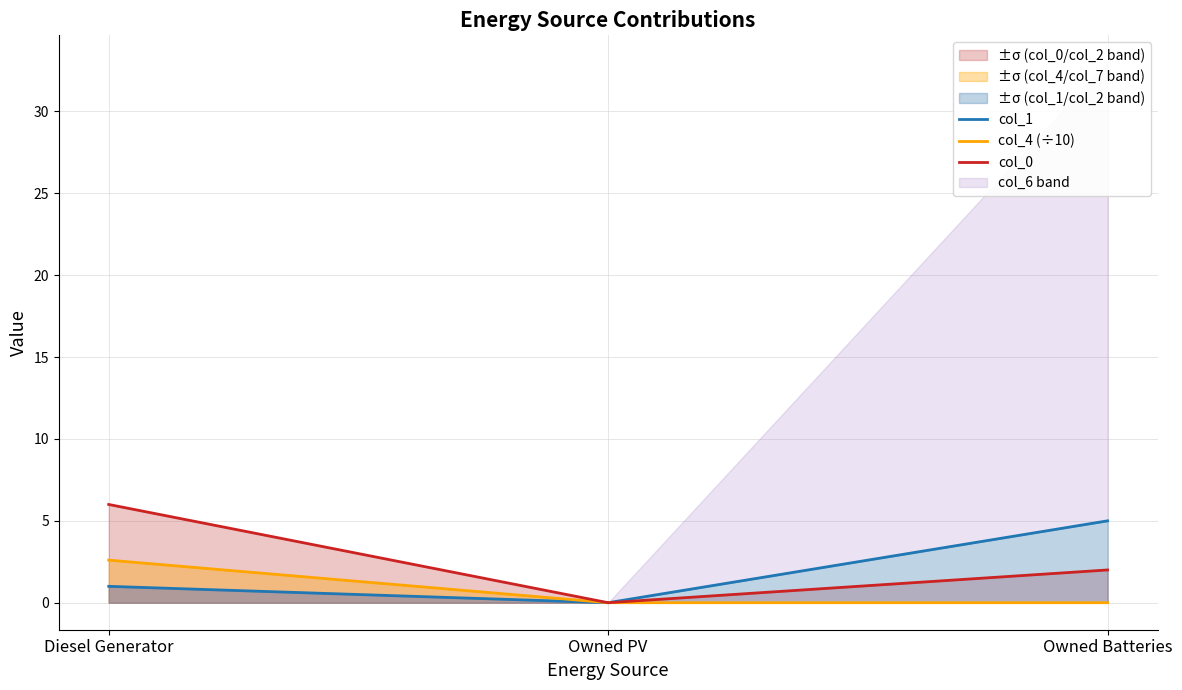

What is the total value across all series at Diesel Generator?

9.6